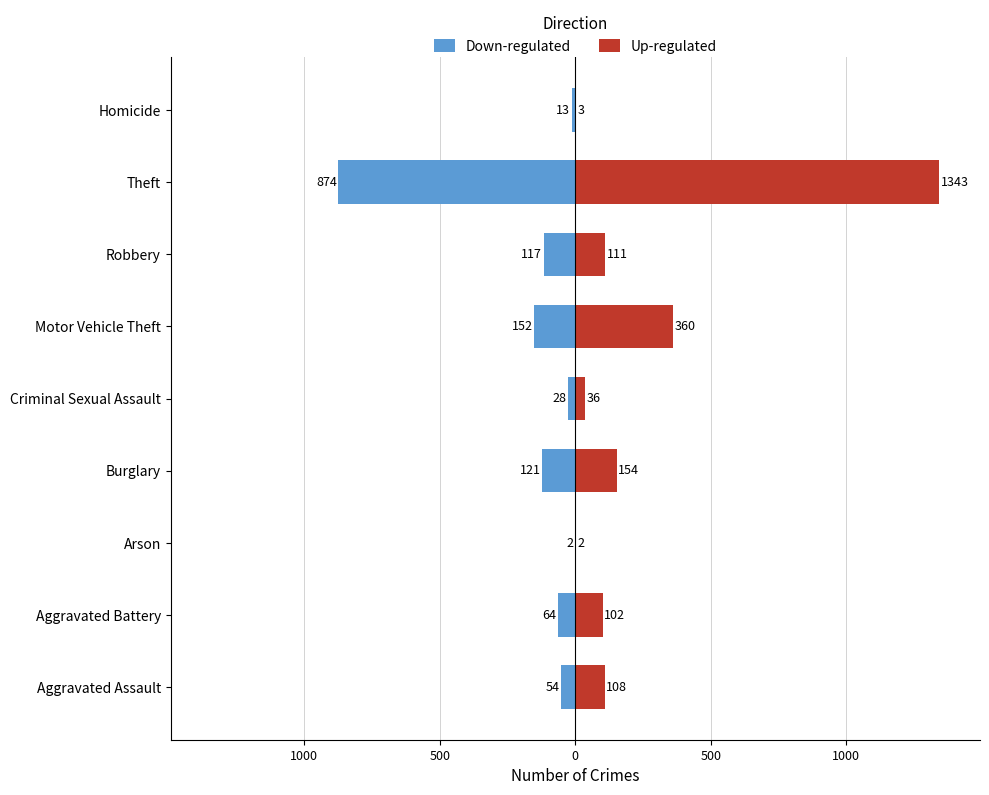

Are the bars grouped side by side (vs. stacked)?

Yes